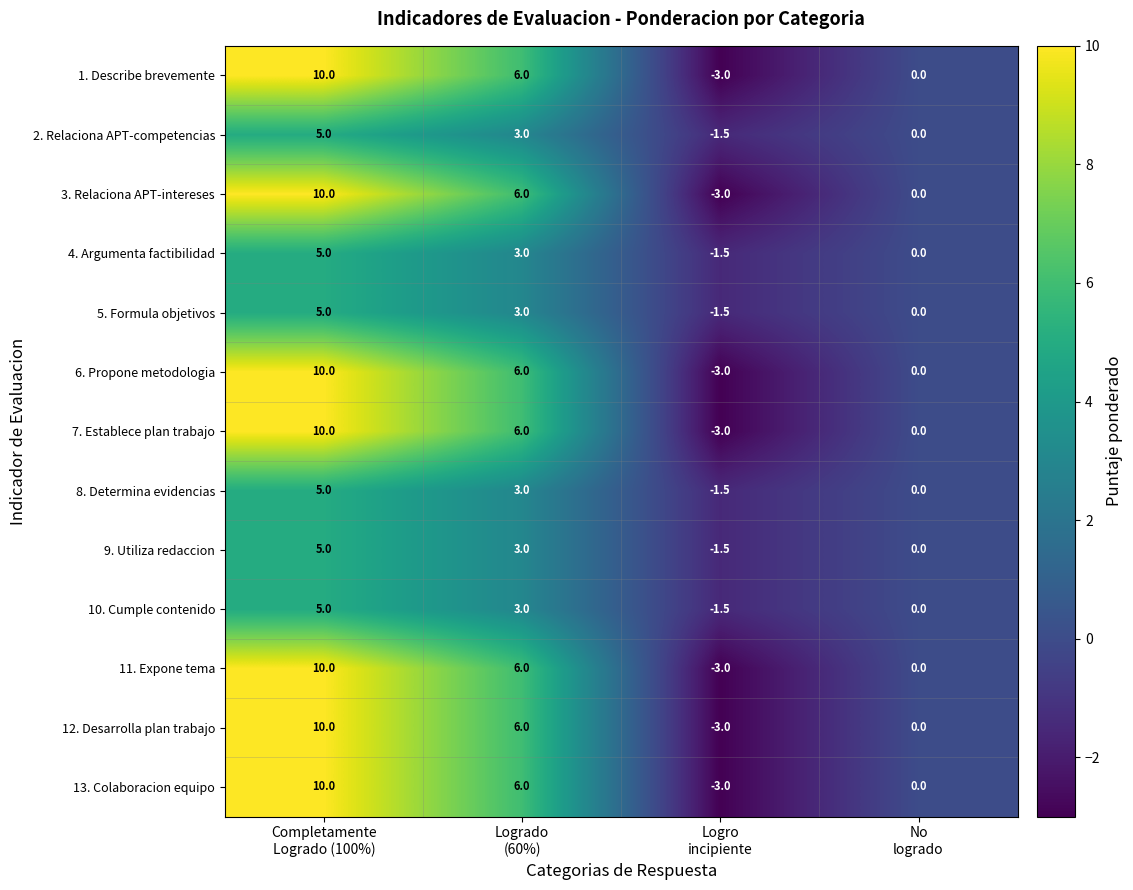

What is the spread (max minus min) of values at Logro
incipiente?

1.5